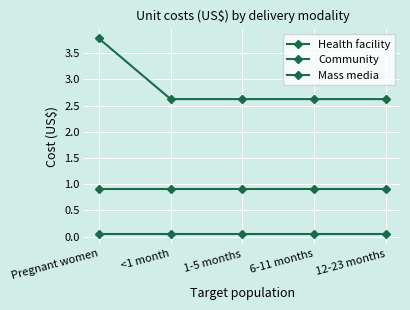

Does the chart display data point markers on the line(s)?

Yes